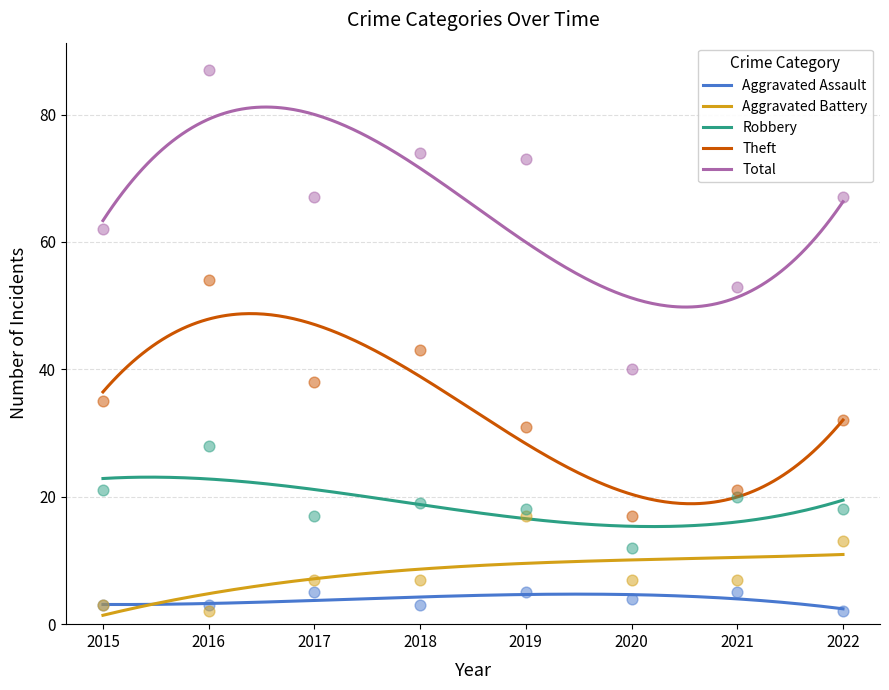

Which series has the widest spread of Y values?

Total